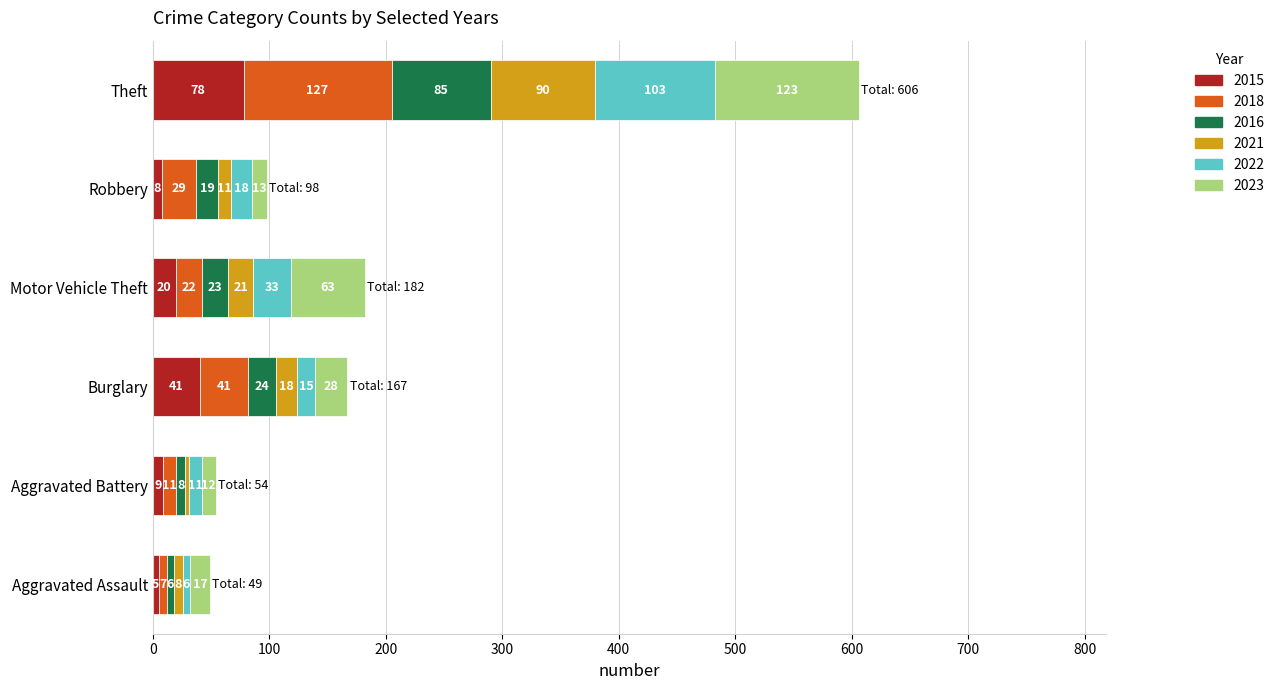

Where is 2015 nearest to the value 41?

Burglary